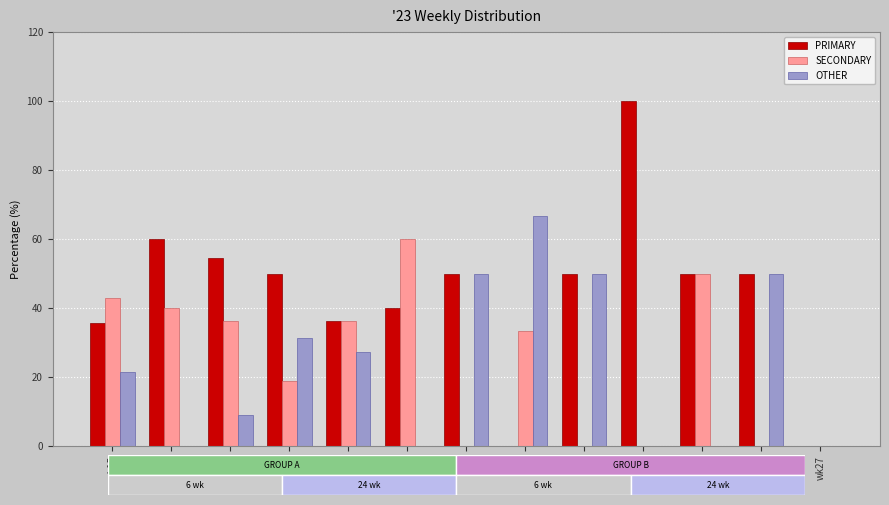

Which series has the largest total across all categories?

PRIMARY